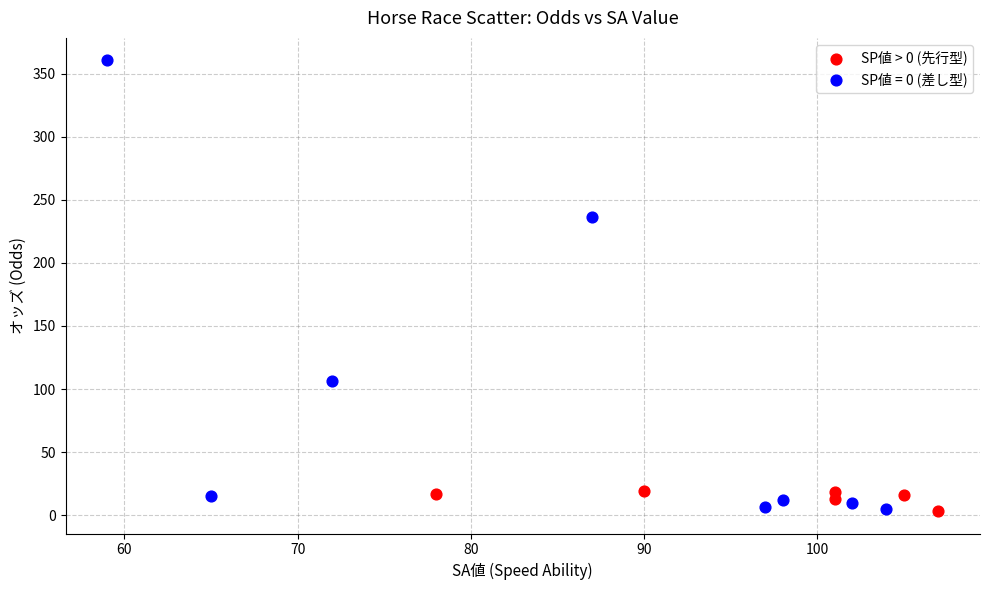

Which series has the largest Y range (max minus min)?

SP値 = 0 (差し型)